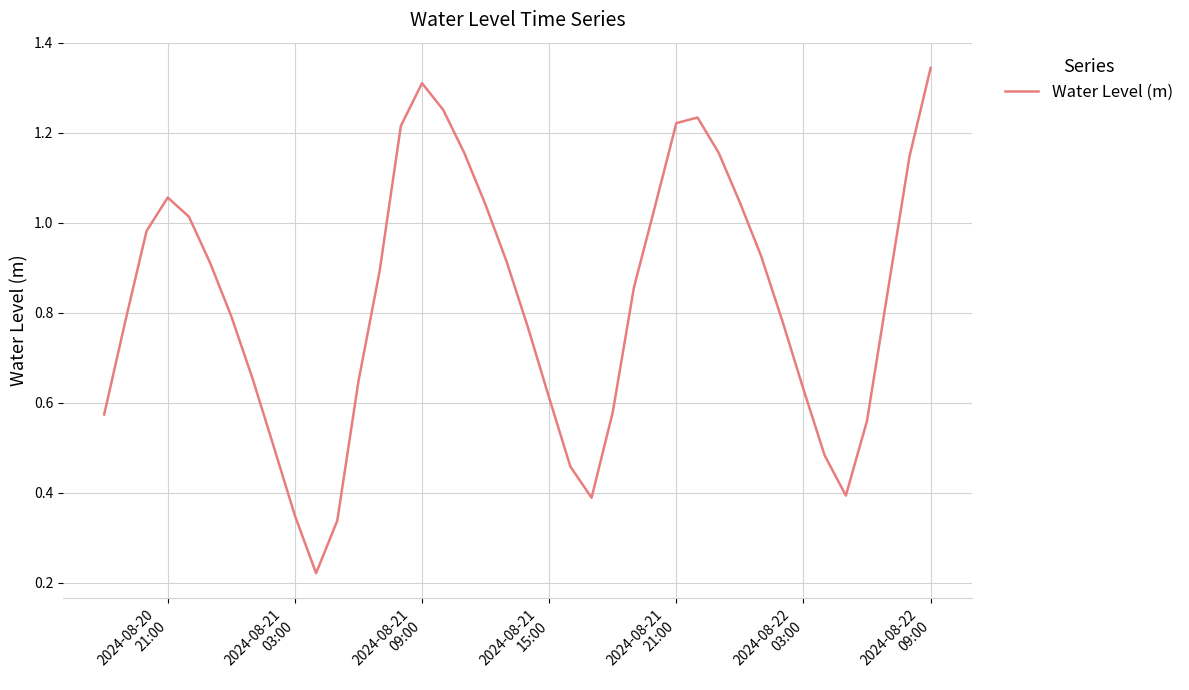

Reading left to right, what are all the values shown in this chart?

0.6	0.8	1.0	1.1	1.0	0.9	0.8	0.7	0.5	0.3	0.2	0.3	0.6	0.9	1.2	1.3	1.3	1.2	1.0	0.9	0.8	0.6	0.5	0.4	0.6	0.9	1.0	1.2	1.2	1.2	1.0	0.9	0.8	0.6	0.5	0.4	0.6	0.9	1.1	1.3